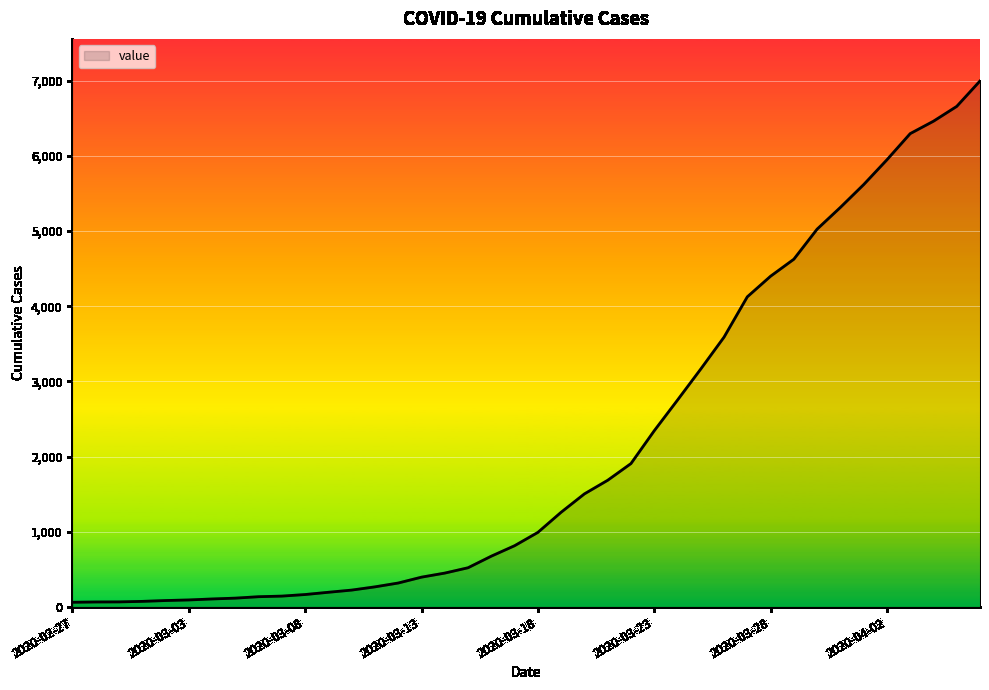

How many lines are shown in the chart?

1